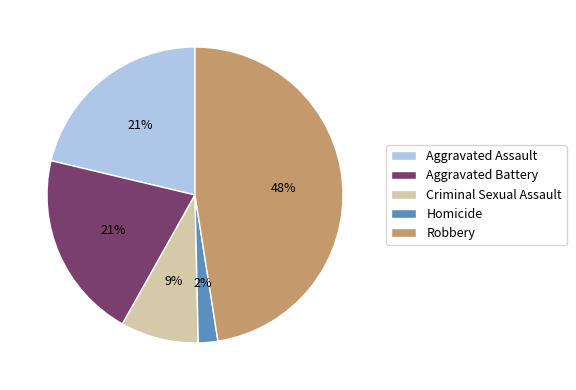

Is there any slice that represents more than half of the pie?

No